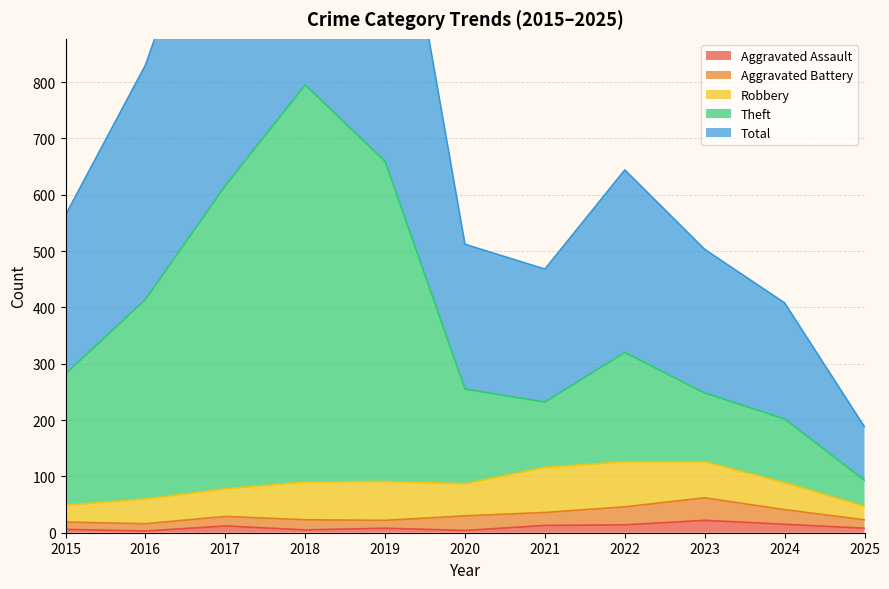

What is the difference between the maximum and second lowest values in the Theft series?

593